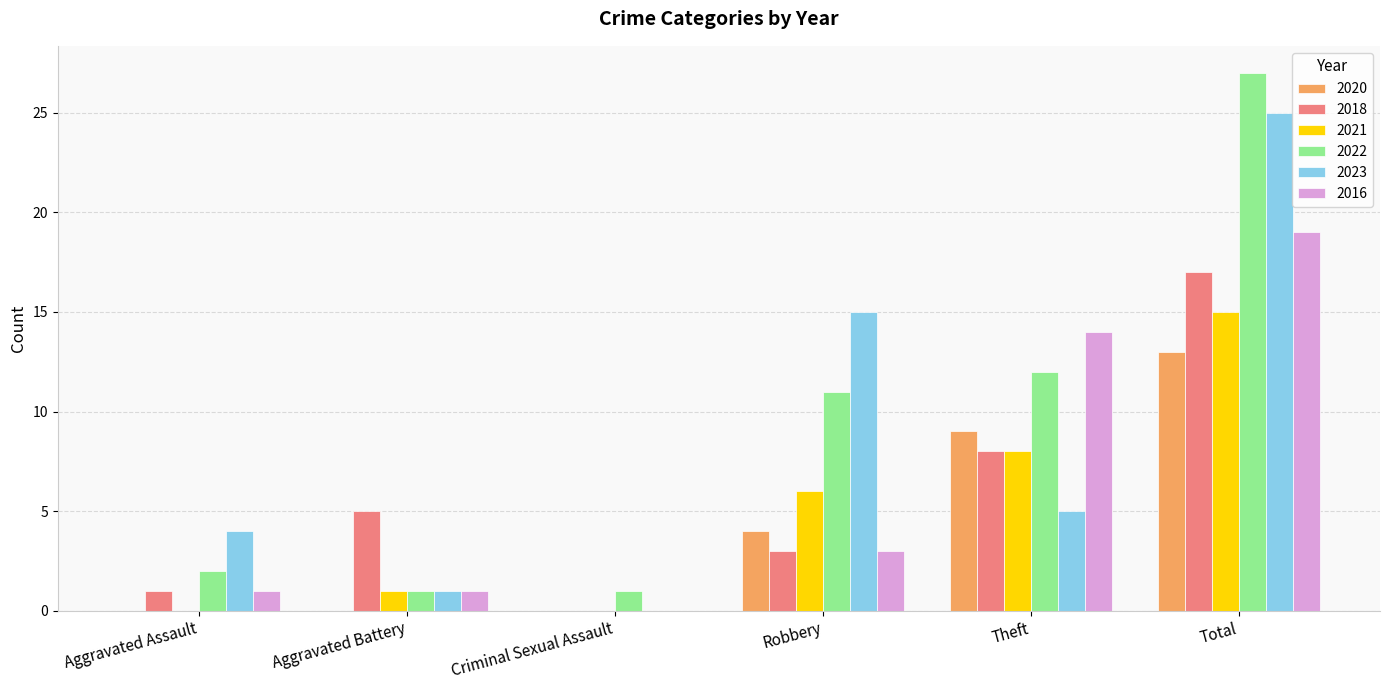

How many distinct data groups are displayed?

6